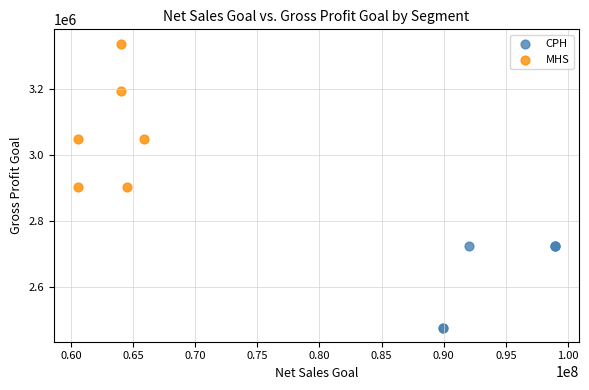

Which series reaches the minimum Y coordinate?

CPH